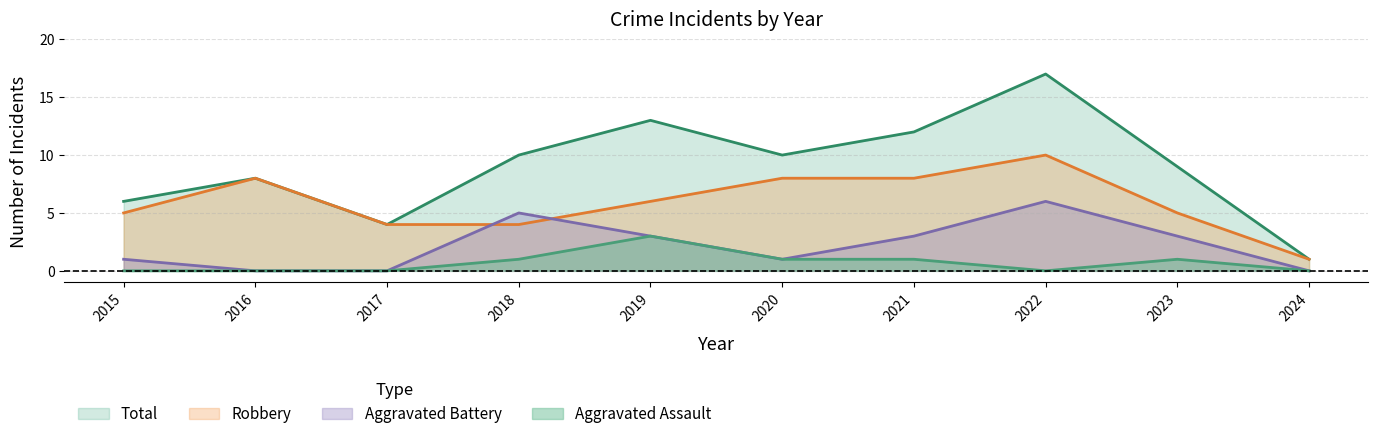

Reading left to right, what are all the values shown in this chart?

Robbery: 2015=5	2016=8	2017=4	2018=4	2019=6	2020=8	2021=8	2022=10	2023=5	2024=1
Aggravated Battery: 2015=1	2016=0	2017=0	2018=5	2019=3	2020=1	2021=3	2022=6	2023=3	2024=0
Aggravated Assault: 2015=0	2016=0	2017=0	2018=1	2019=3	2020=1	2021=1	2022=0	2023=1	2024=0
Total: 2015=6	2016=8	2017=4	2018=10	2019=13	2020=10	2021=12	2022=17	2023=9	2024=1